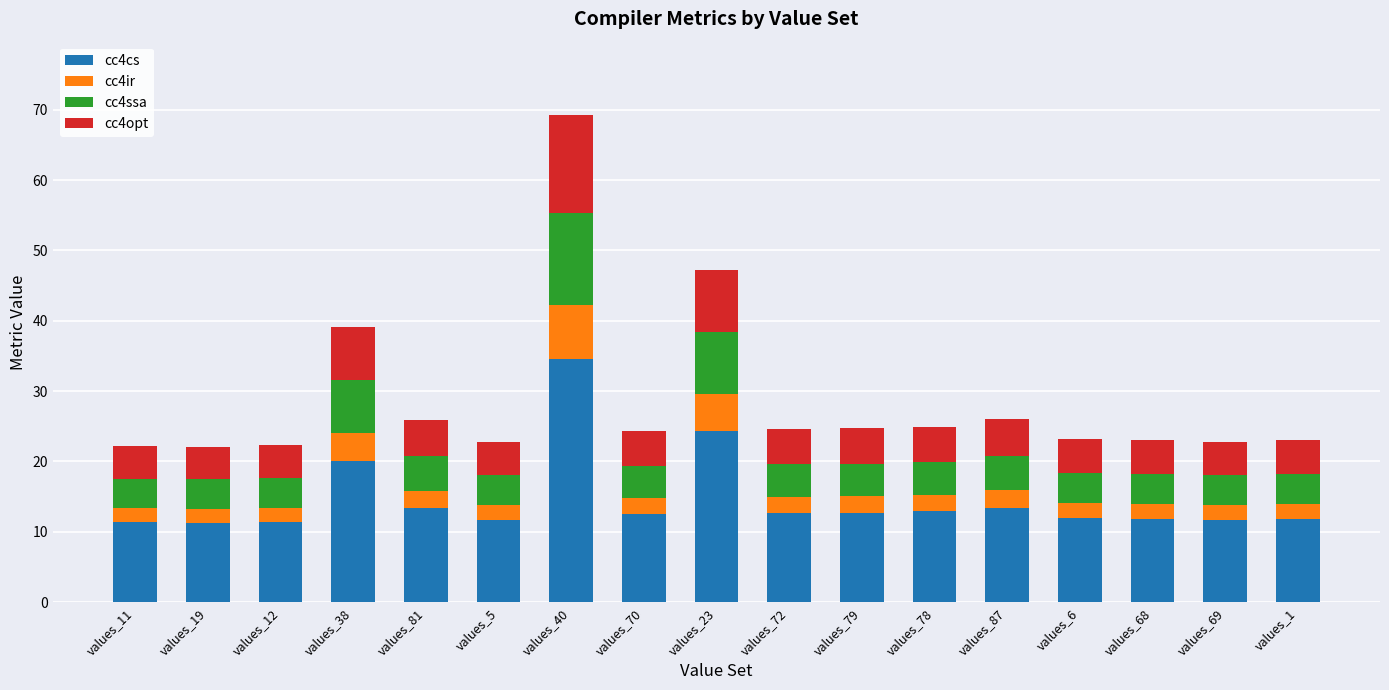

What is the total value across all series at values_81?

25.9